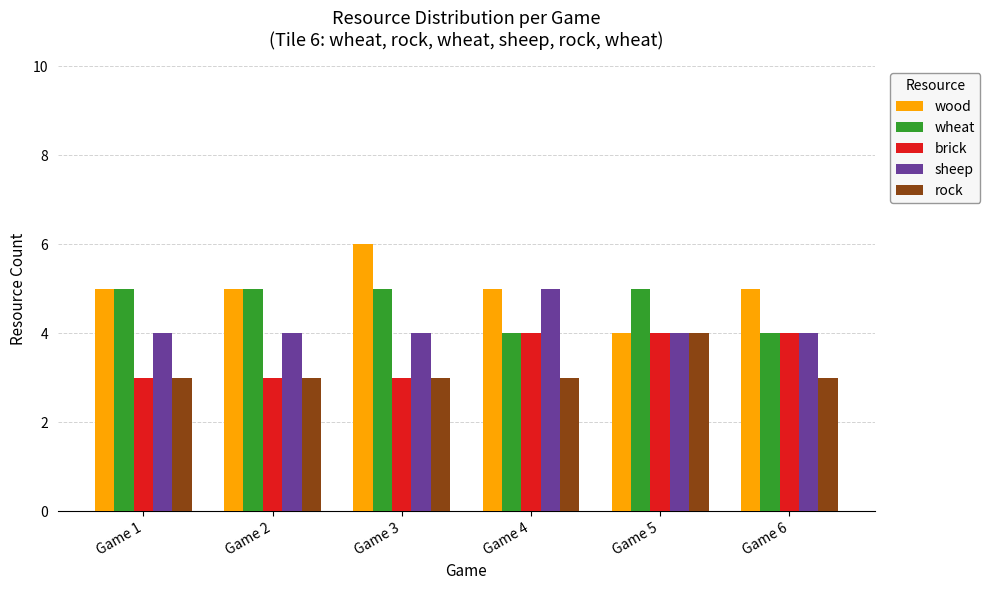

How many bars are there in each group?

5